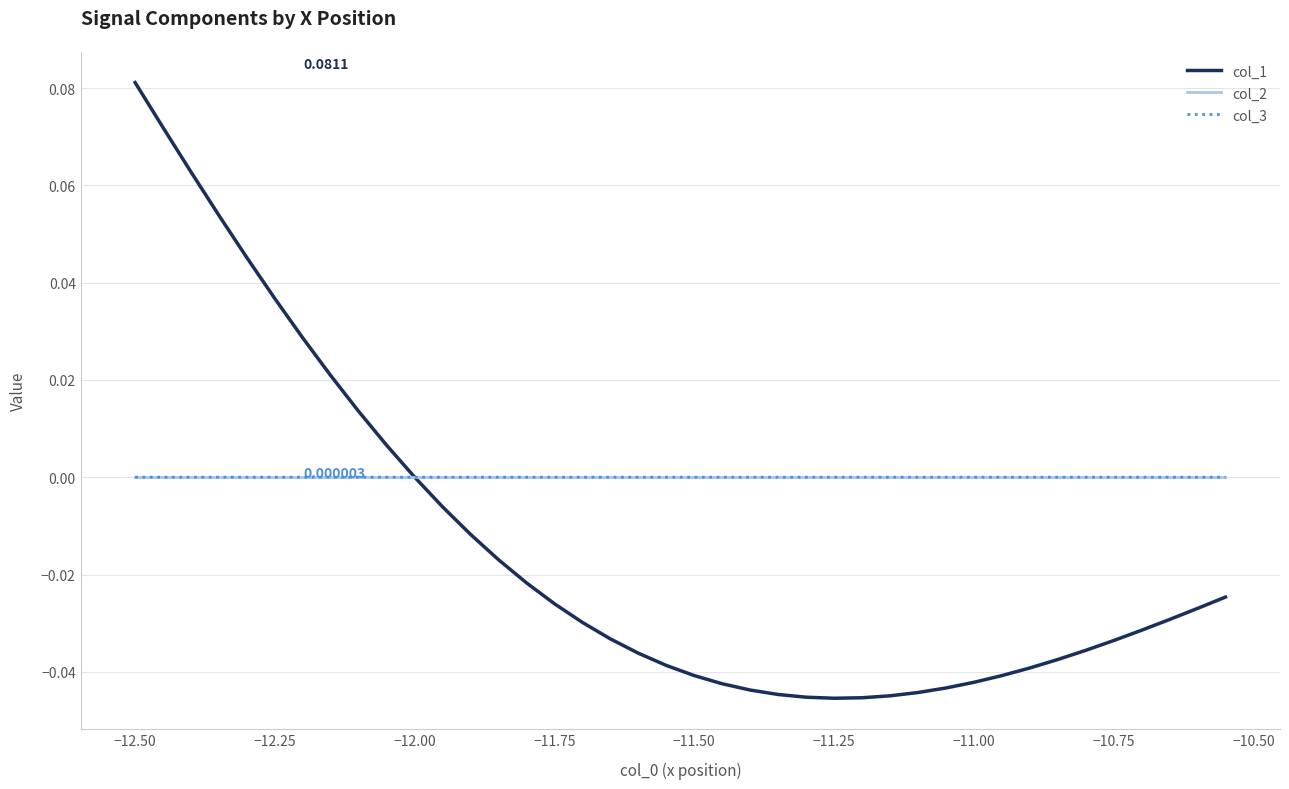

Which series has the widest spread of values?

col_1